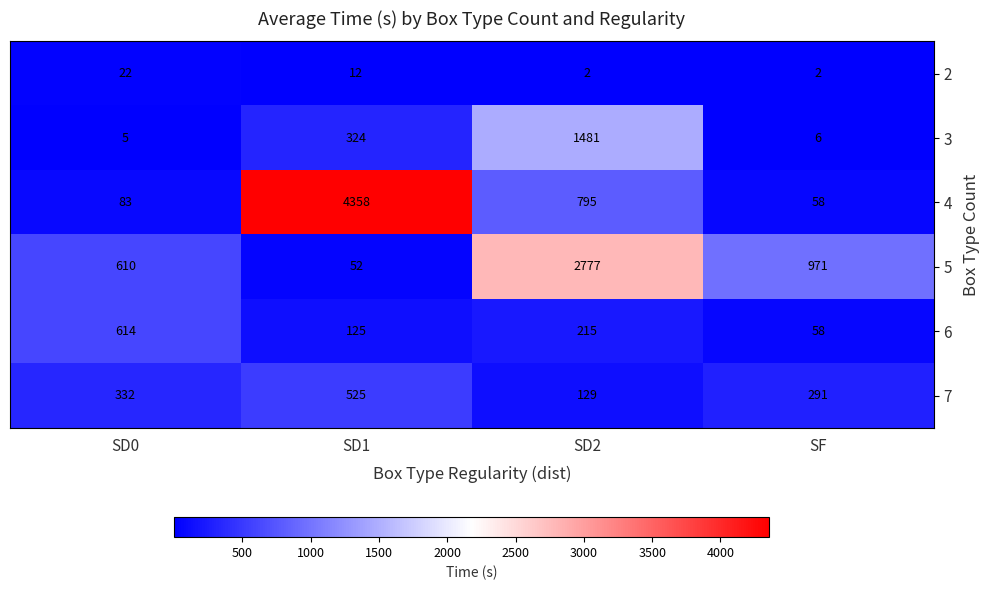

Which series has the largest total across all categories?

4